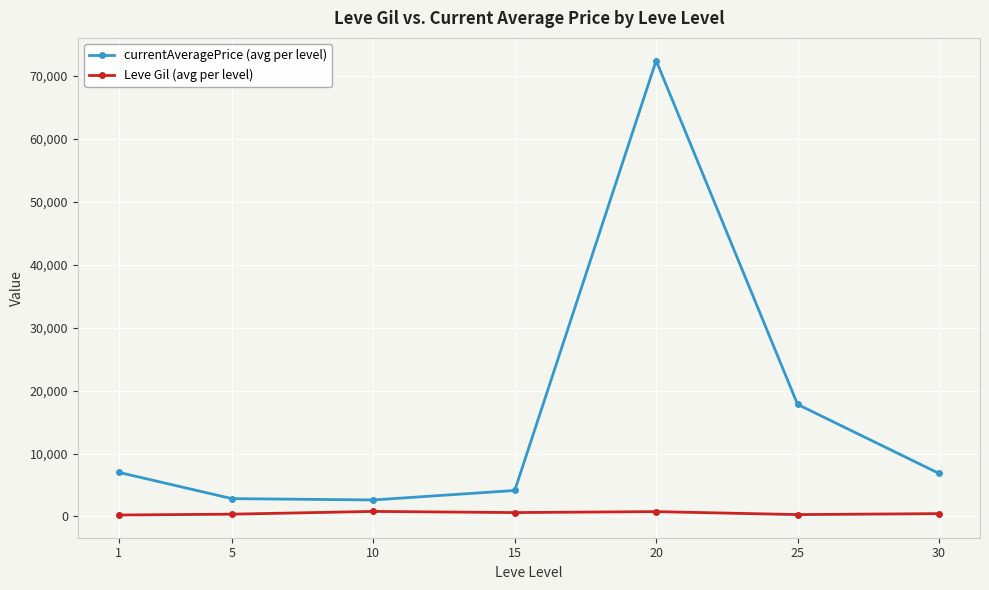

True or false: currentAveragePrice (avg per level) has a value of 1948.1 at 1.

False